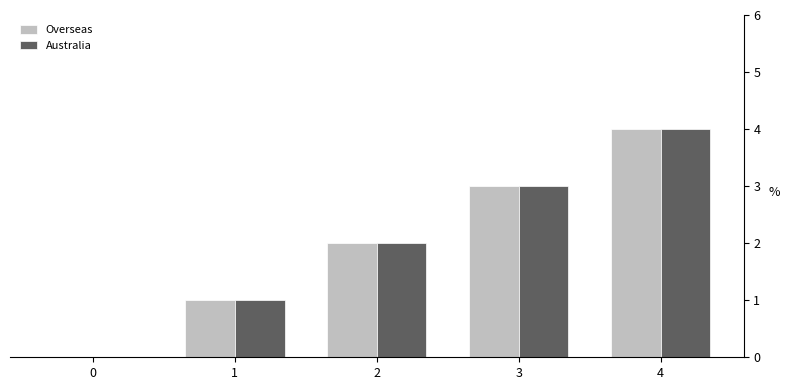

The value of Overseas at 4 is 4. True or false?

True